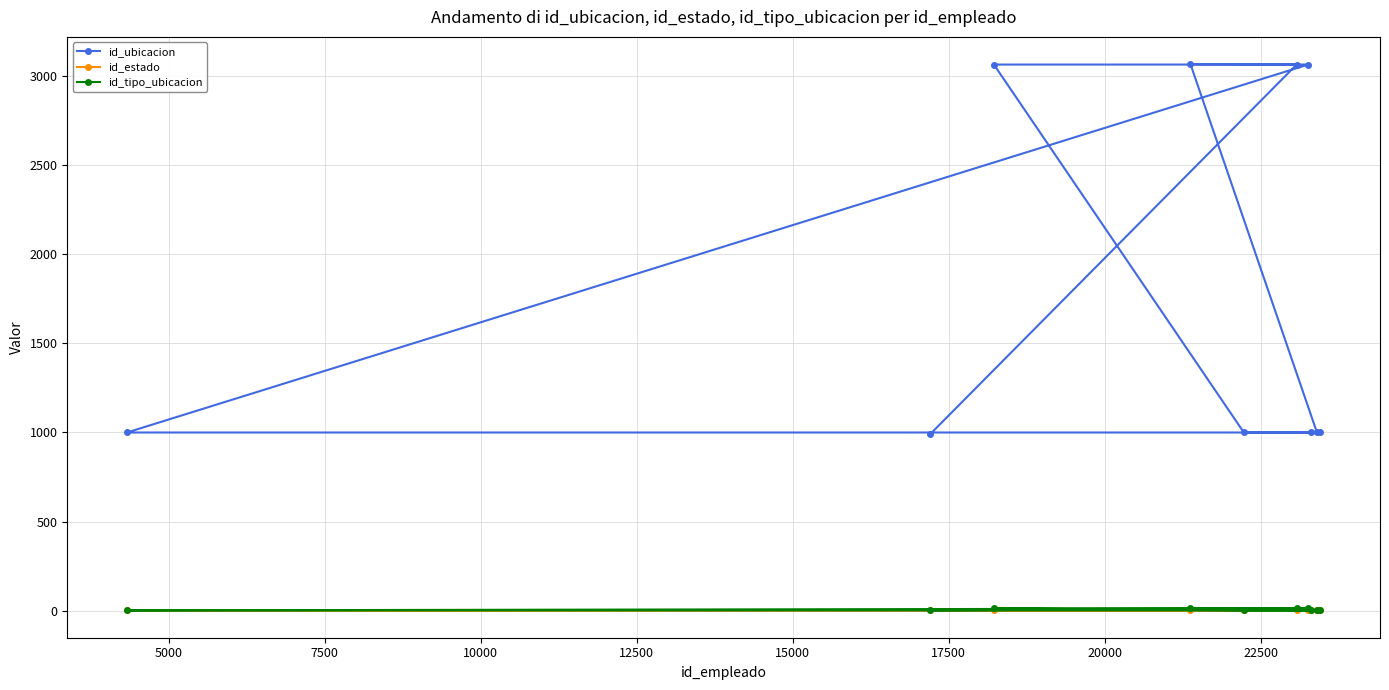

What is the greatest value displayed?

3068